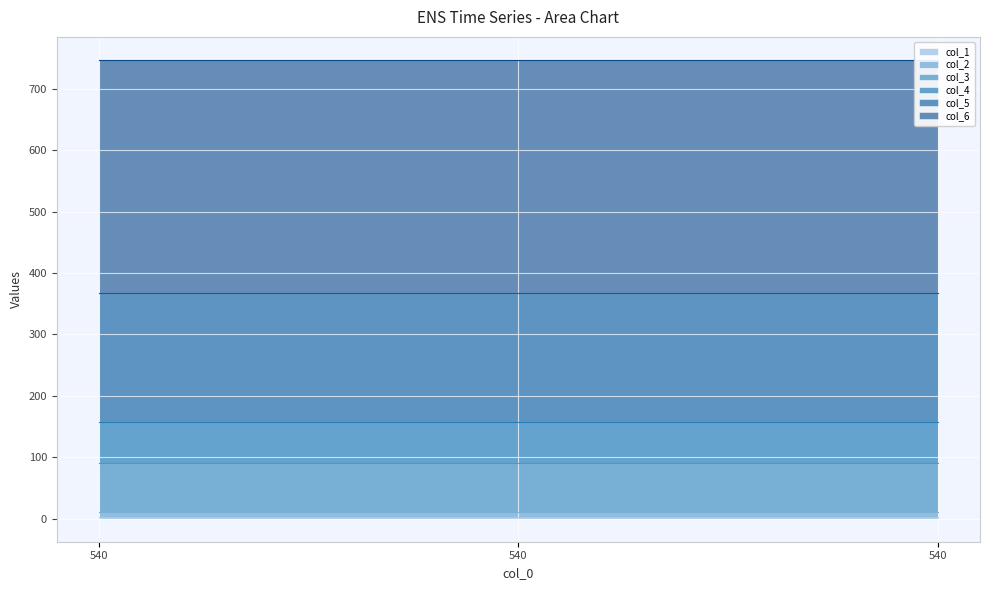

Is it true that col_5 equals 210 at 540?

True